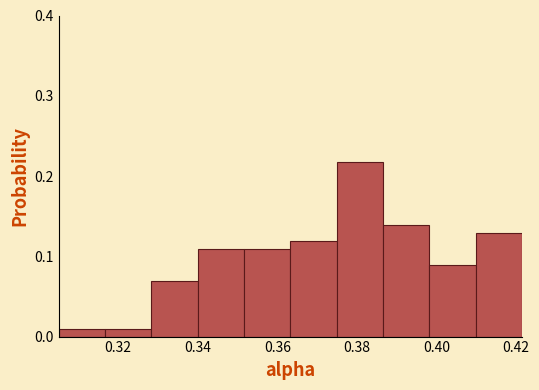

Which range on the x-axis has the tallest bar?

0.374 to 0.386